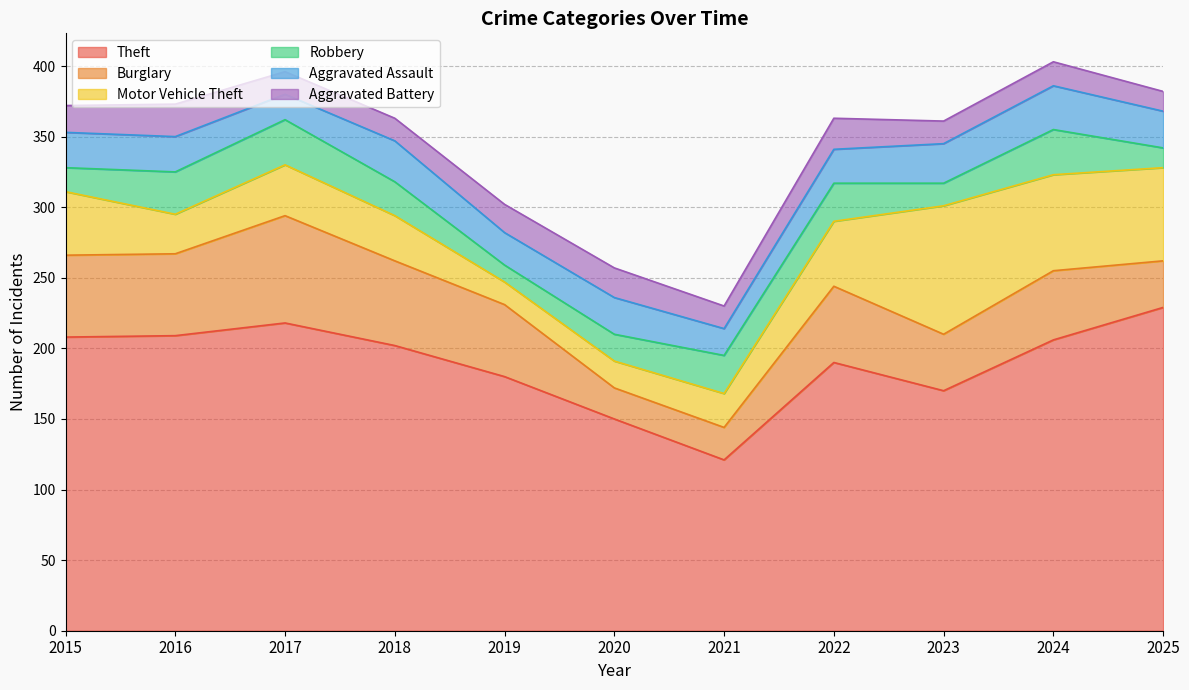

True or false: Motor Vehicle Theft and Theft intersect in this chart.

False